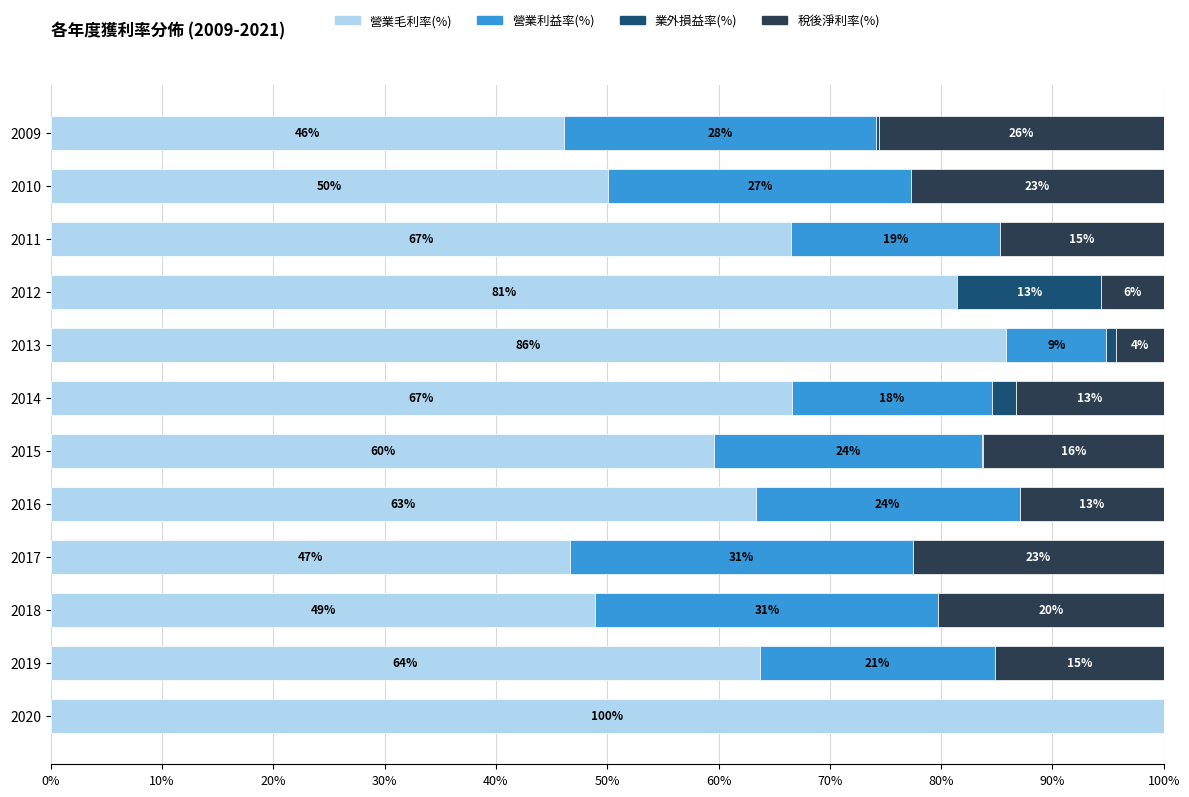

What are all the series names shown in the legend?

營業毛利率(%), 營業利益率(%), 業外損益率(%), 稅後淨利率(%)